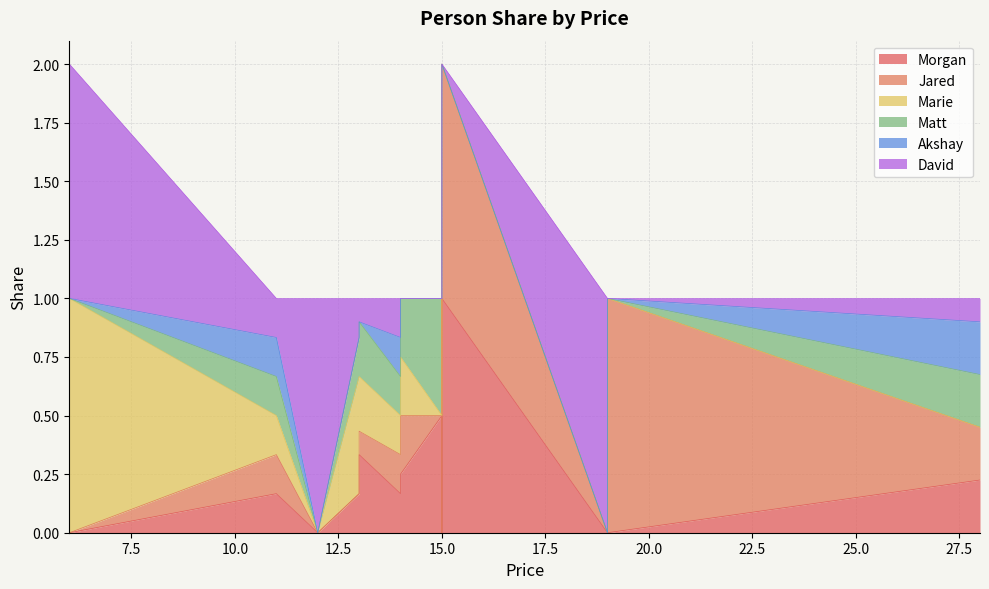

The Matt series shows 0.2 at 15. True or false?

False